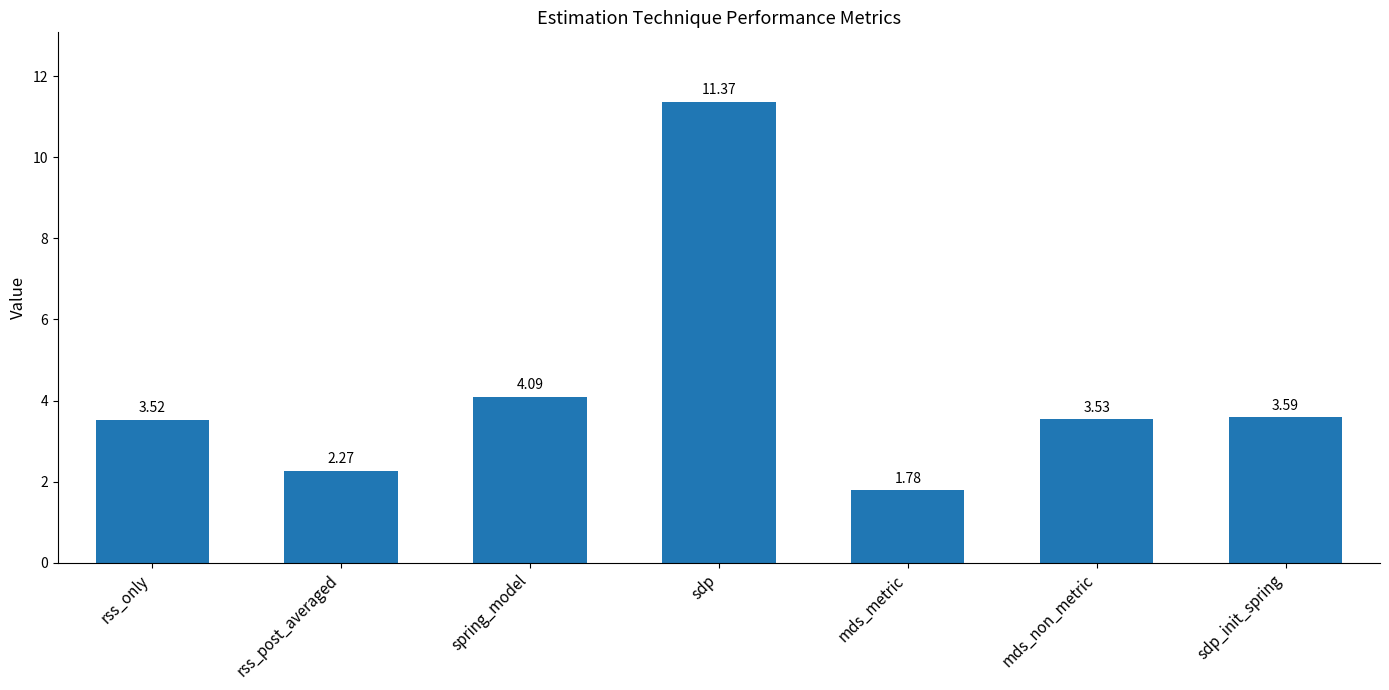

Approximately how many times larger is the value at mds_non_metric compared to mds_metric?

2.0